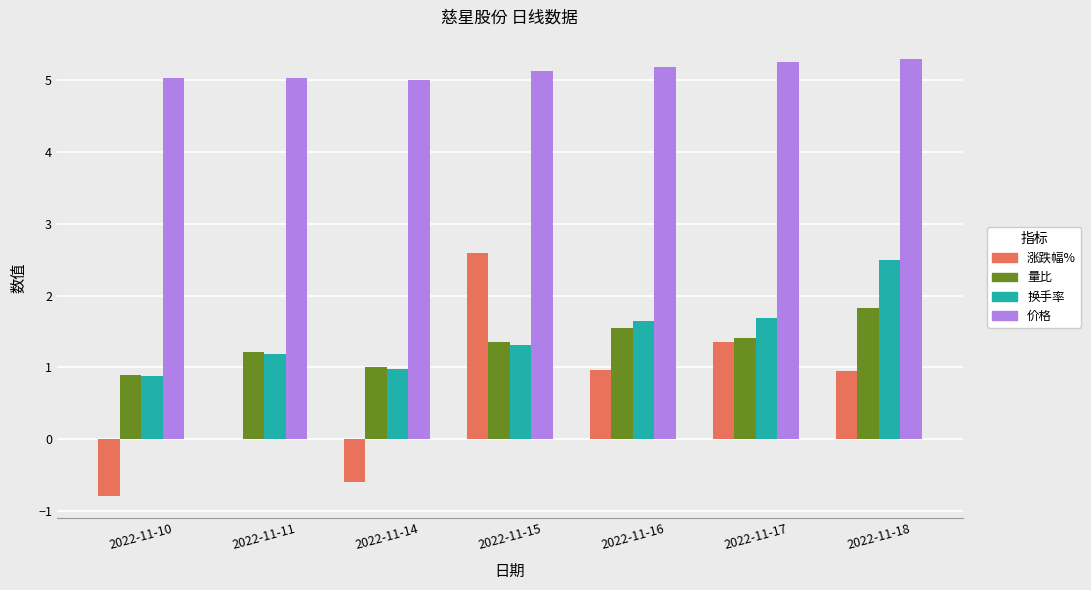

Are the bars horizontal?

No